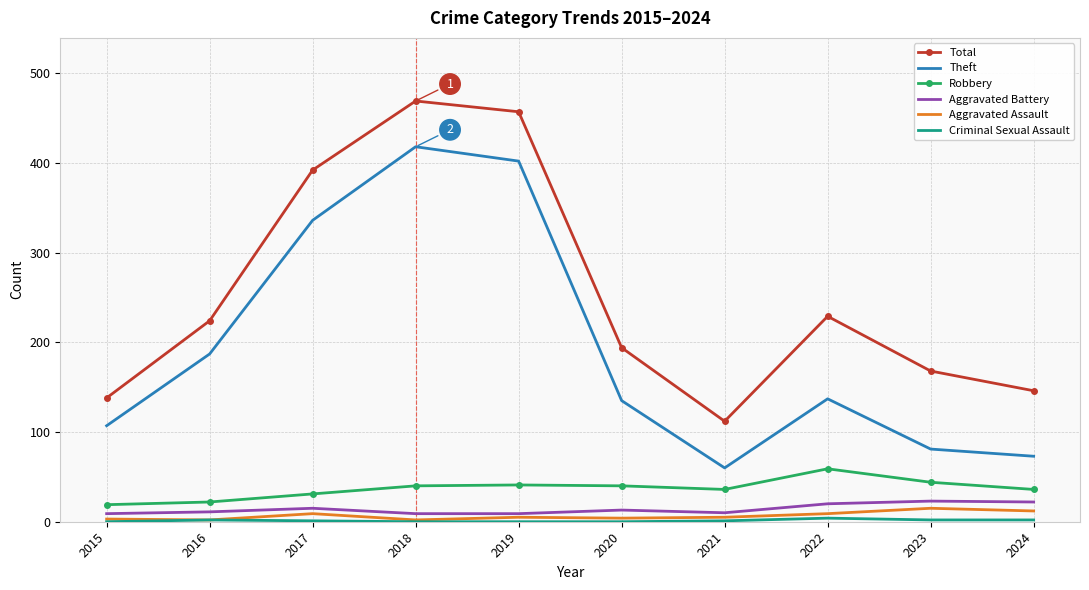

The Total series shows 680 at 2017. True or false?

False